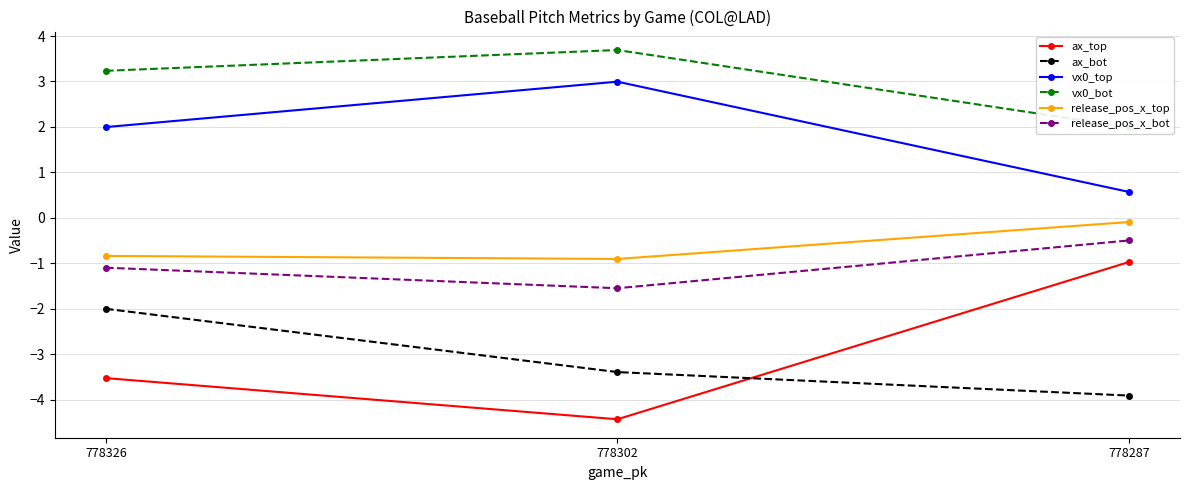

Reading left to right, list all the values displayed in this chart.

ax_top: 778326=-3.5	778302=-4.4	778287=-1.0
ax_bot: 778326=-2.0	778302=-3.4	778287=-3.9
vx0_top: 778326=2.0	778302=3.0	778287=0.6
vx0_bot: 778326=3.2	778302=3.7	778287=2.0
release_pos_x_top: 778326=-0.8	778302=-0.9	778287=-0.1
release_pos_x_bot: 778326=-1.1	778302=-1.5	778287=-0.5